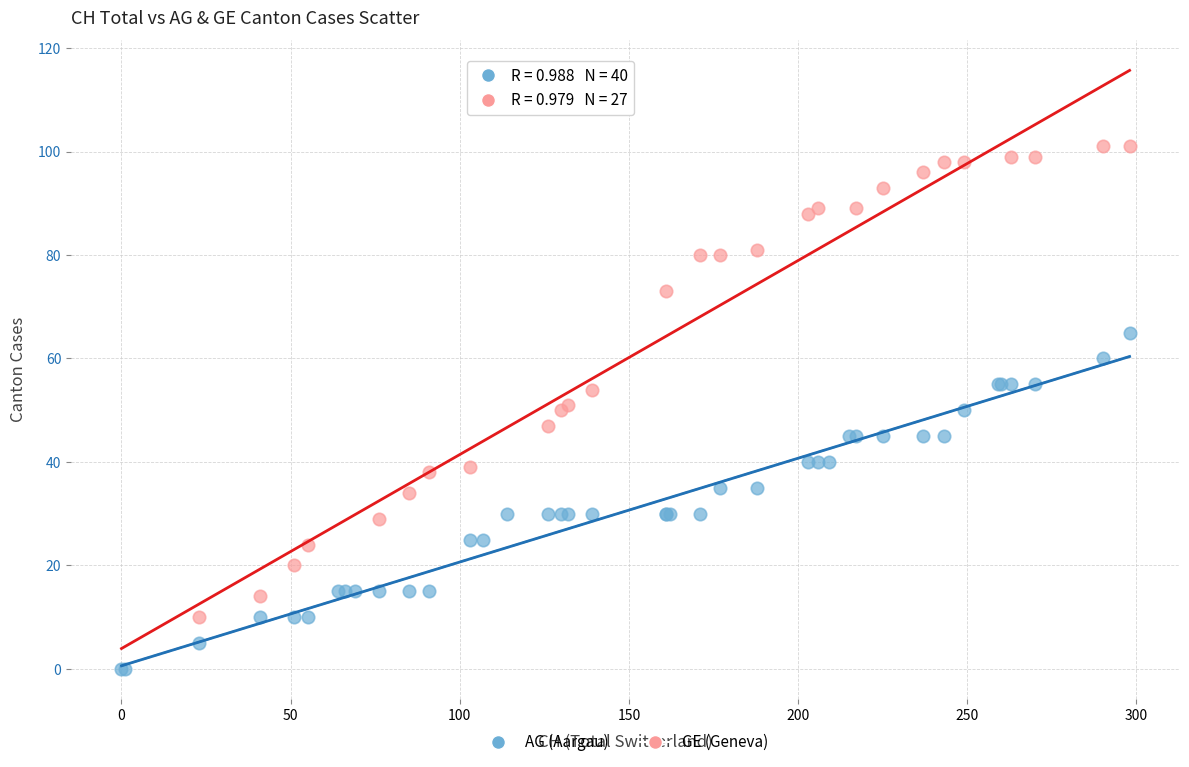

Which series reaches the maximum Y coordinate?

GE (Geneva)